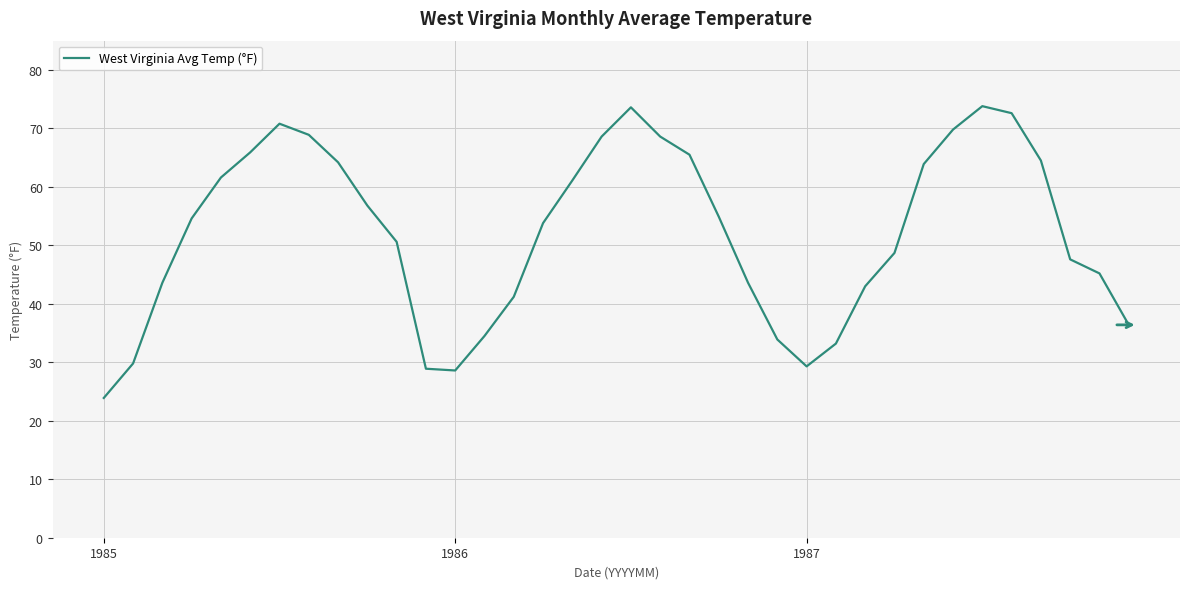

What is the difference between the maximum and minimum values?

49.9